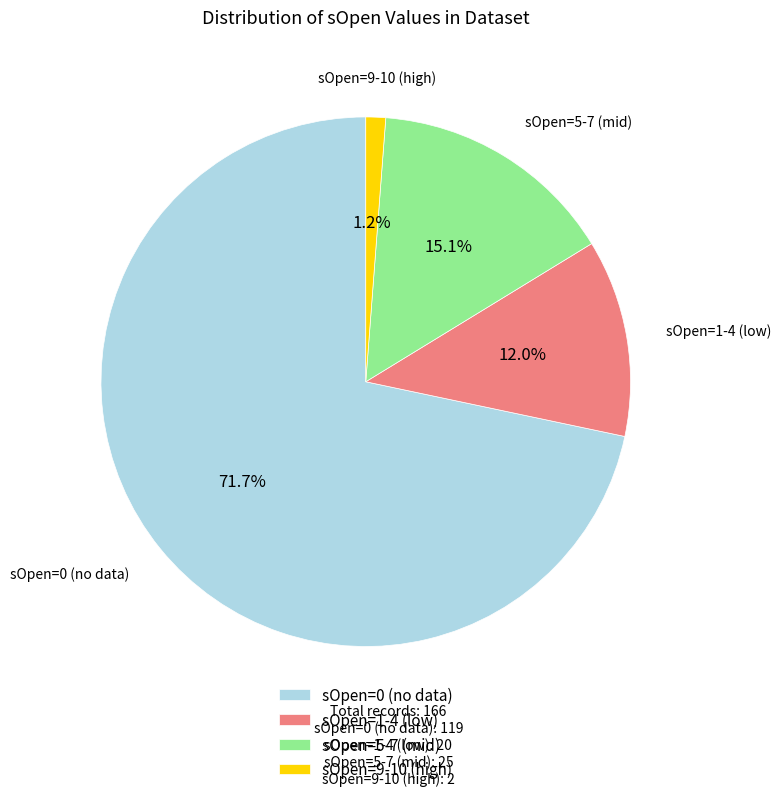

What is the total percentage of sOpen=9-10 (high) and sOpen=0 (no data)?

72.9%